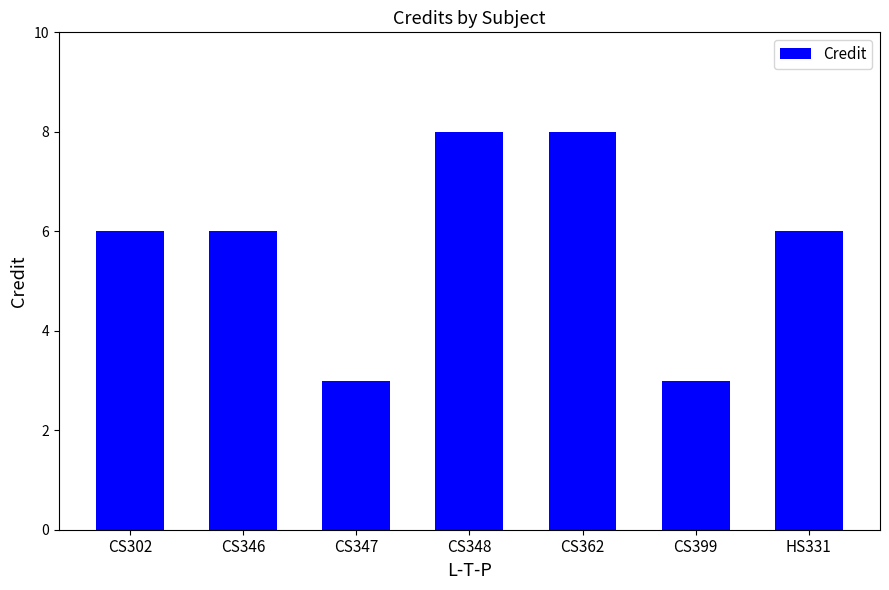

Read the value at CS346.

6